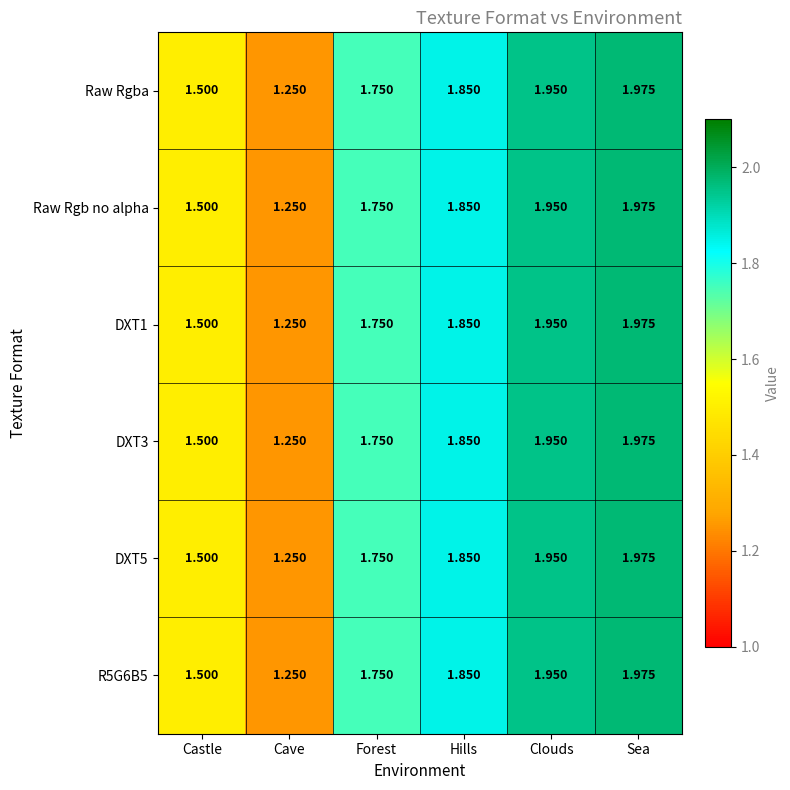

At which label is Raw Rgba closest to 1?

Cave